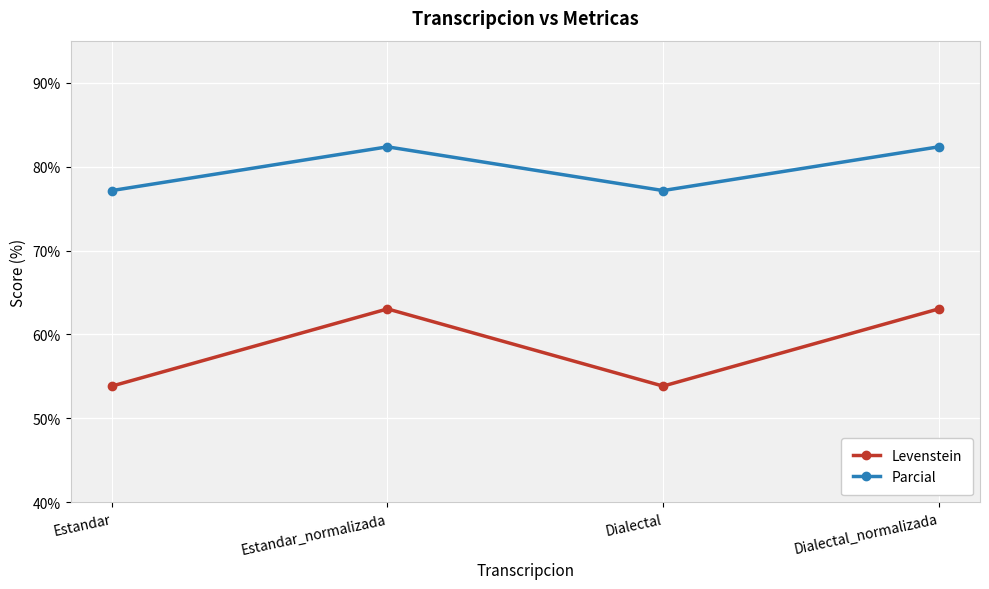

What is the total value across all series at Dialectal?

131.0